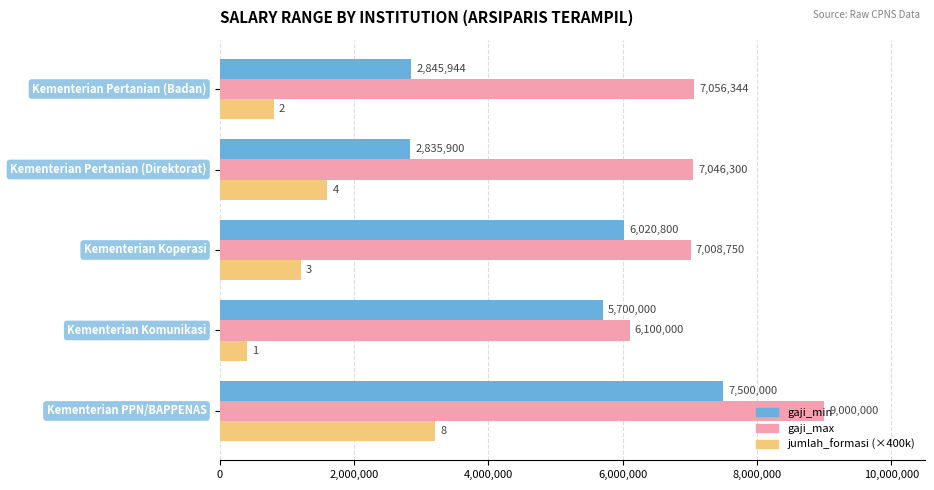

Which series has the largest range (max minus min)?

gaji_min